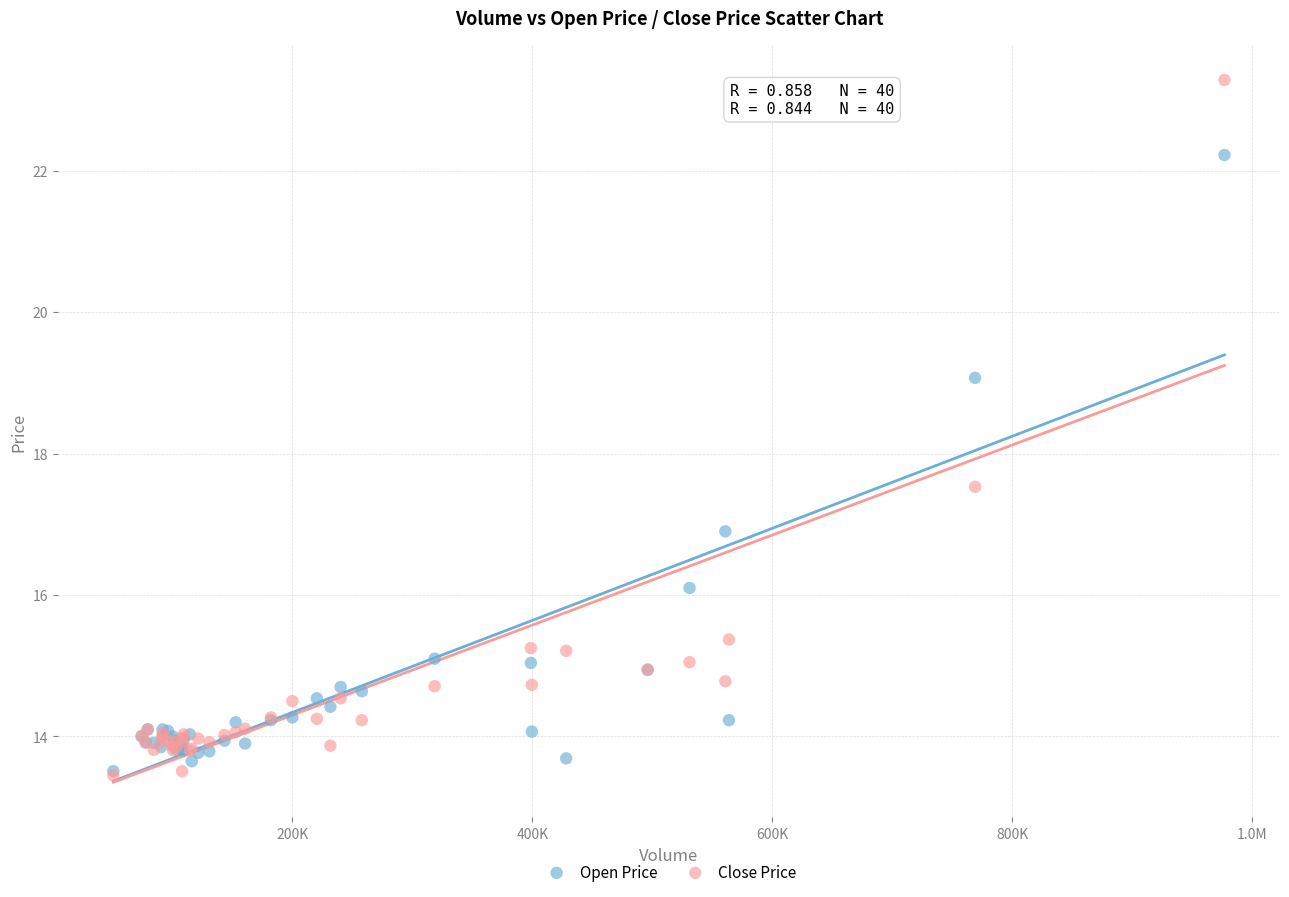

In the Close Price series, what Y value is closest to 18?

17.5